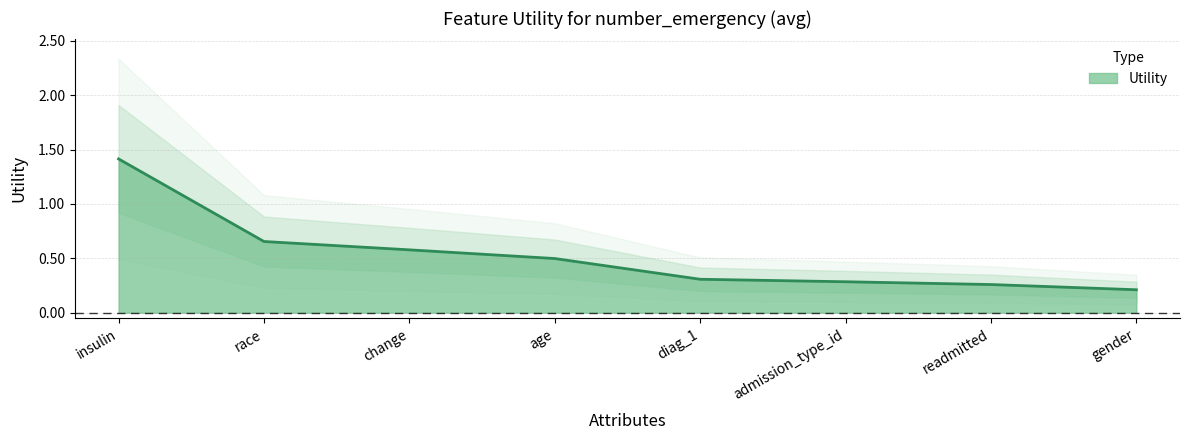

Which has a higher value, diag_1 or change?

change